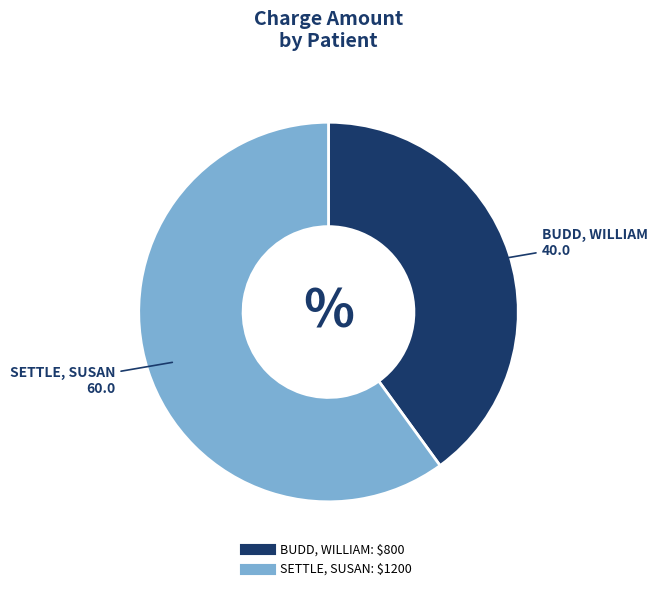

Does any single category account for the majority?

Yes